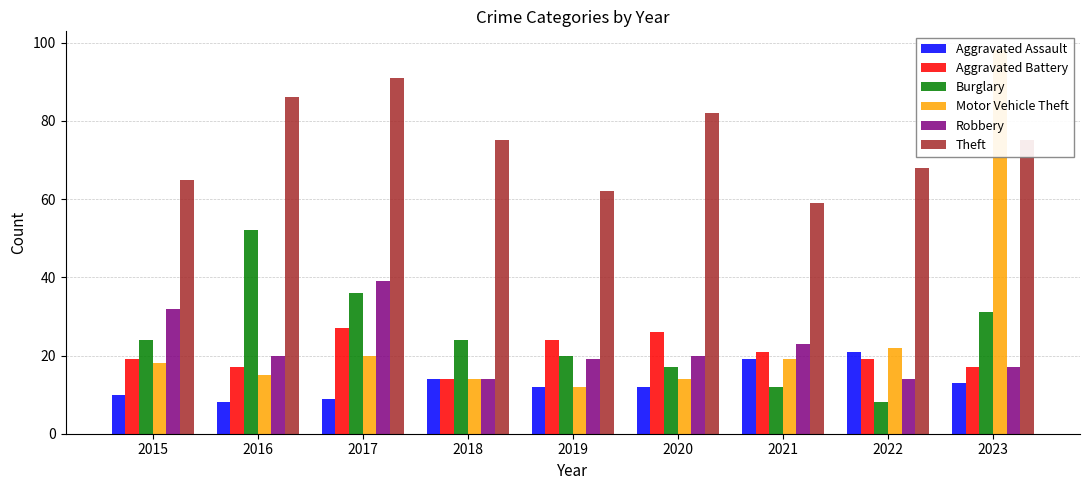

What is the spread (max minus min) of values at 2020?

70